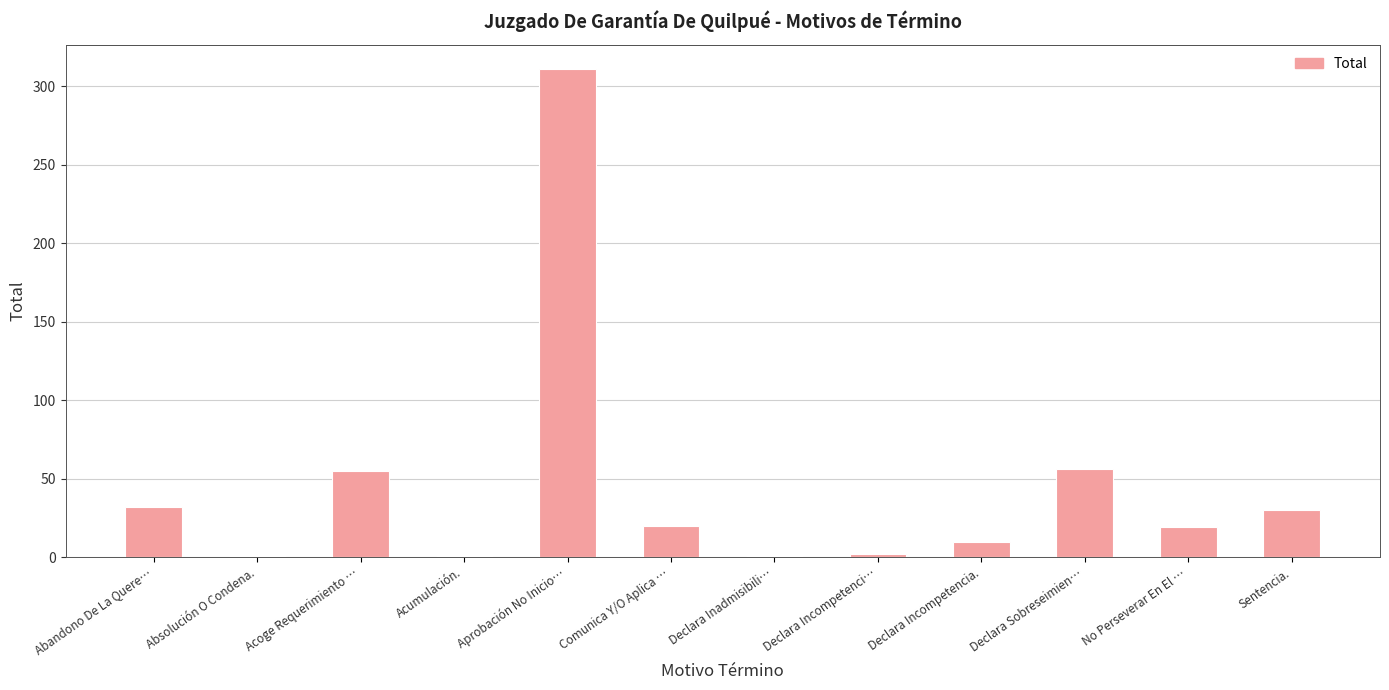

What is the maximum value shown in the chart?

311